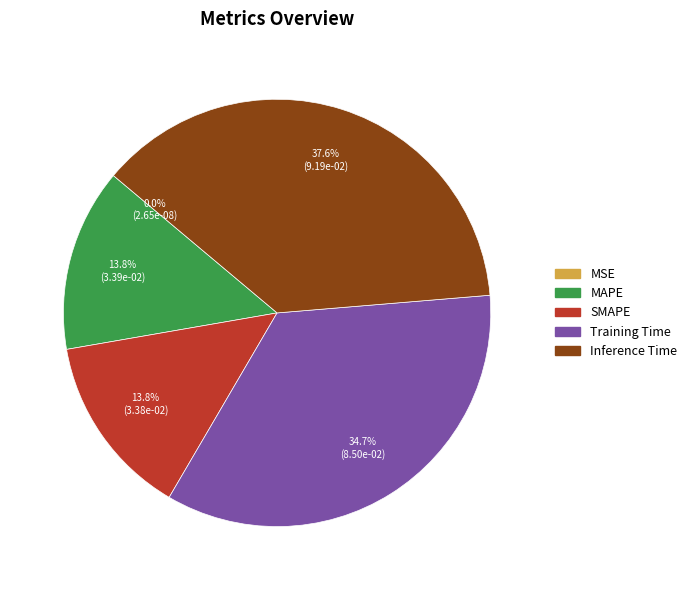

Does any single category account for the majority?

No